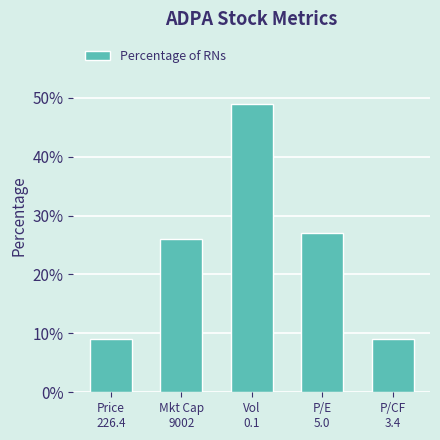

Reading left to right, extract all data points from this chart.

9	26	49	27	9